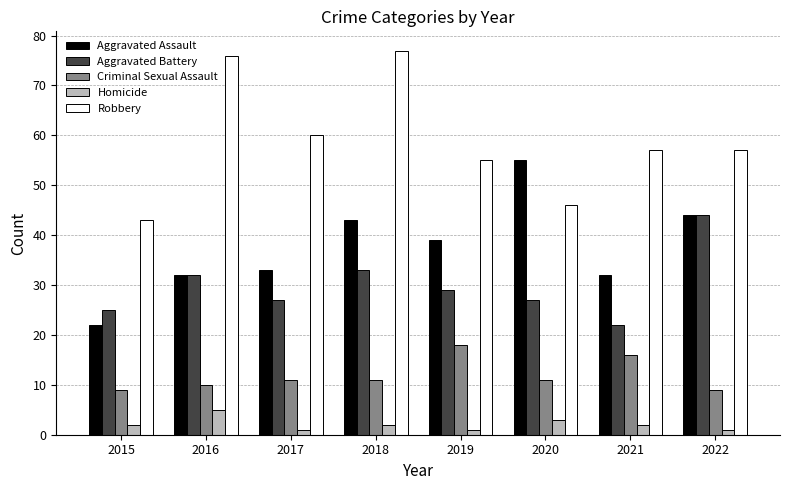

Which series has the widest spread of values?

Robbery